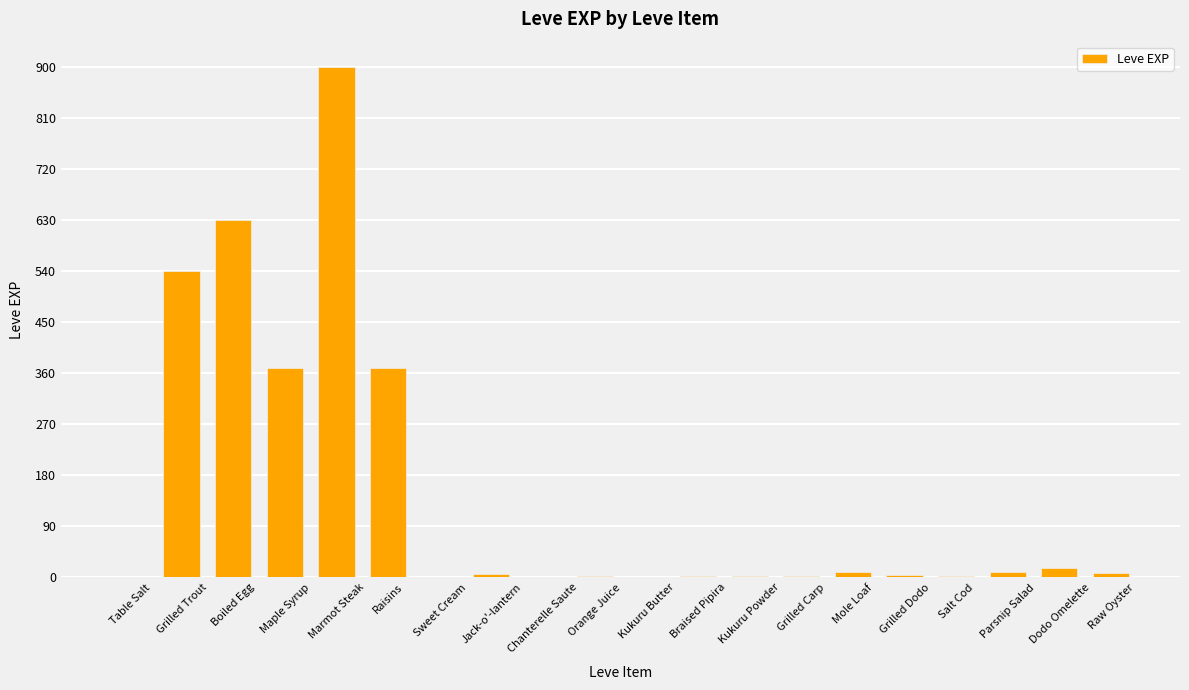

The value at Boiled Egg is 630. True or false?

True